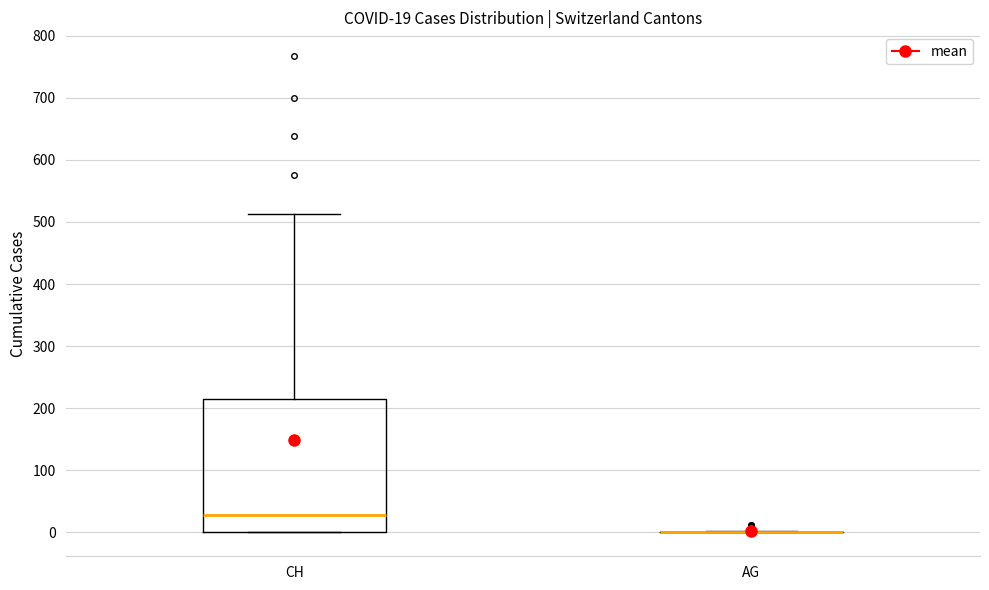

Which box is the tallest, from its lower edge to its upper edge?

CH